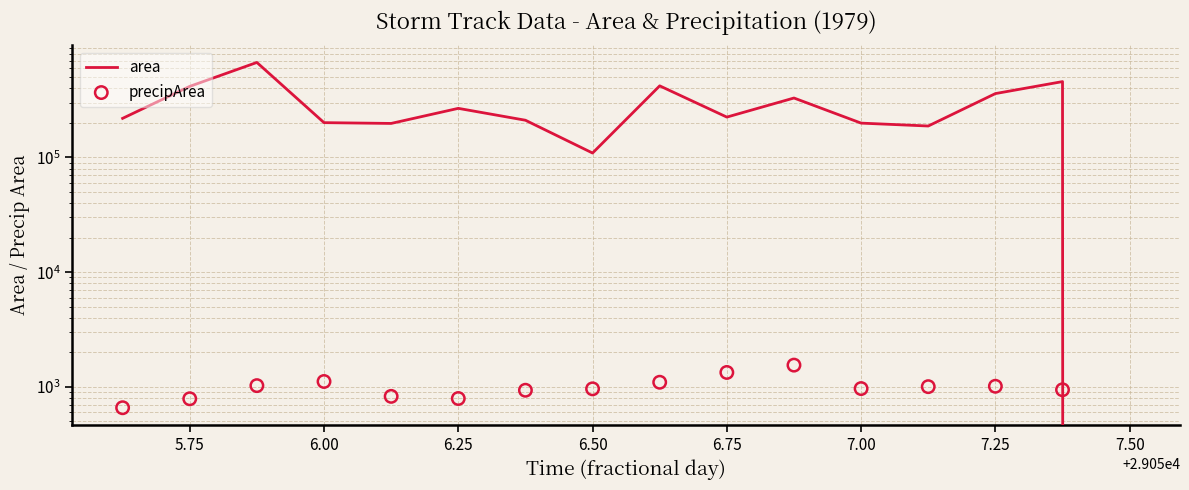

Which series contains the lowest Y value?

area